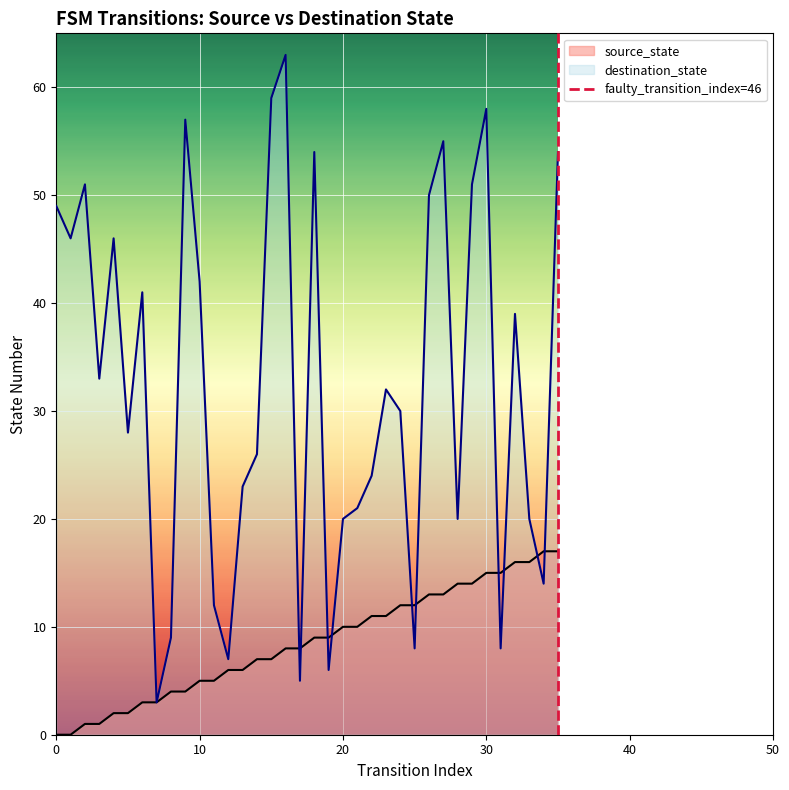

The value of source_state at 0 is 0. True or false?

True